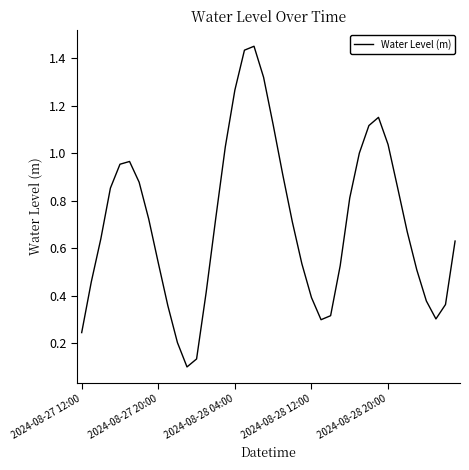

Does the chart have visible grid lines?

No